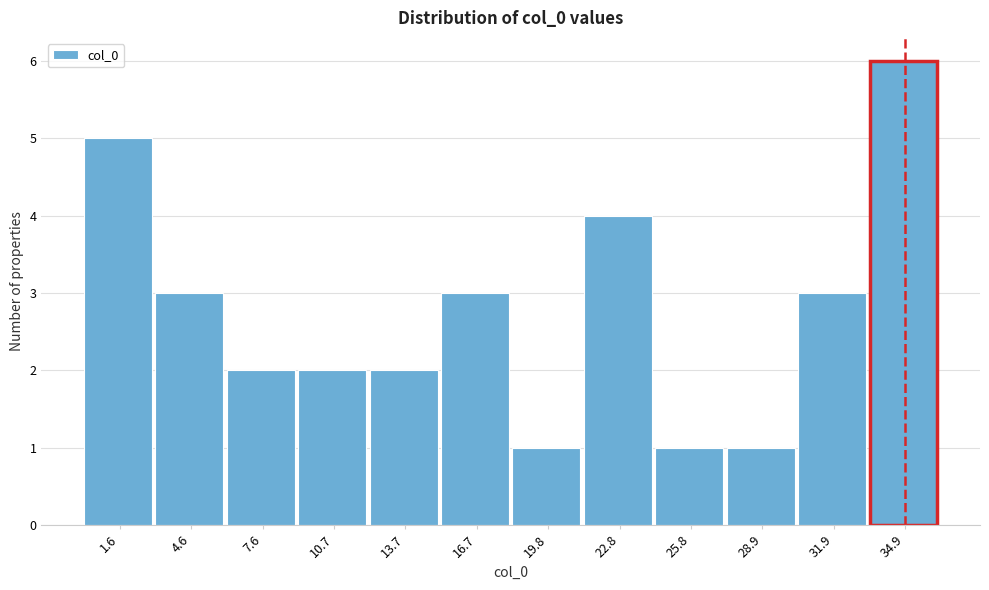

Reading left to right, transcribe all the data shown in this chart.

1.6=5	4.6=3	7.6=2	10.7=2	13.7=2	16.7=3	19.8=1	22.8=4	25.8=1	28.9=1	31.9=3	34.9=6